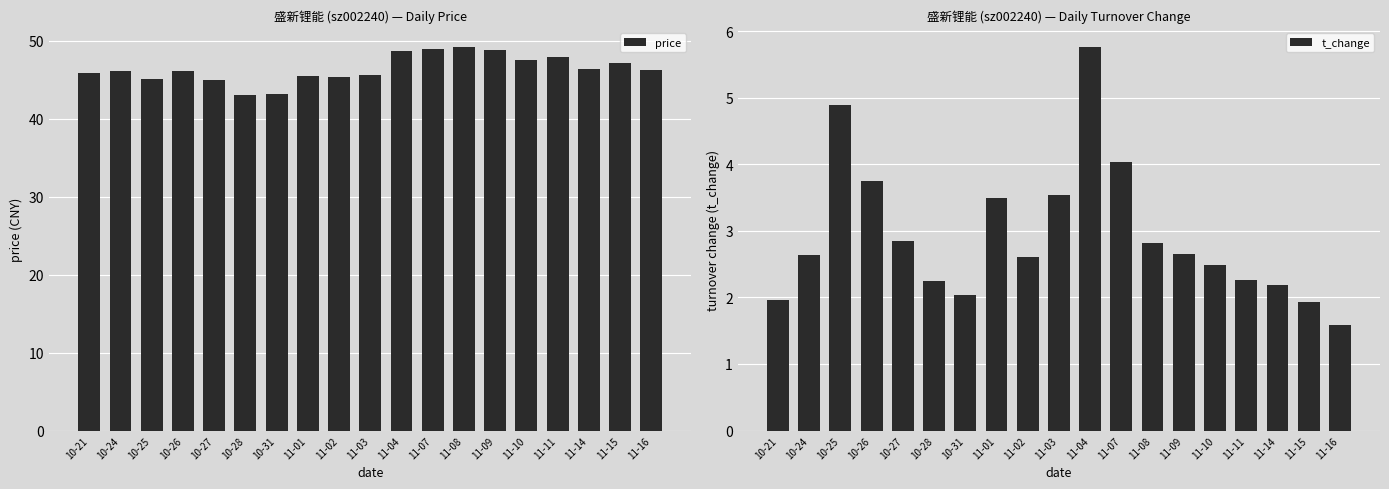

What is the difference between the second highest and minimum values in the t_change series?

3.3